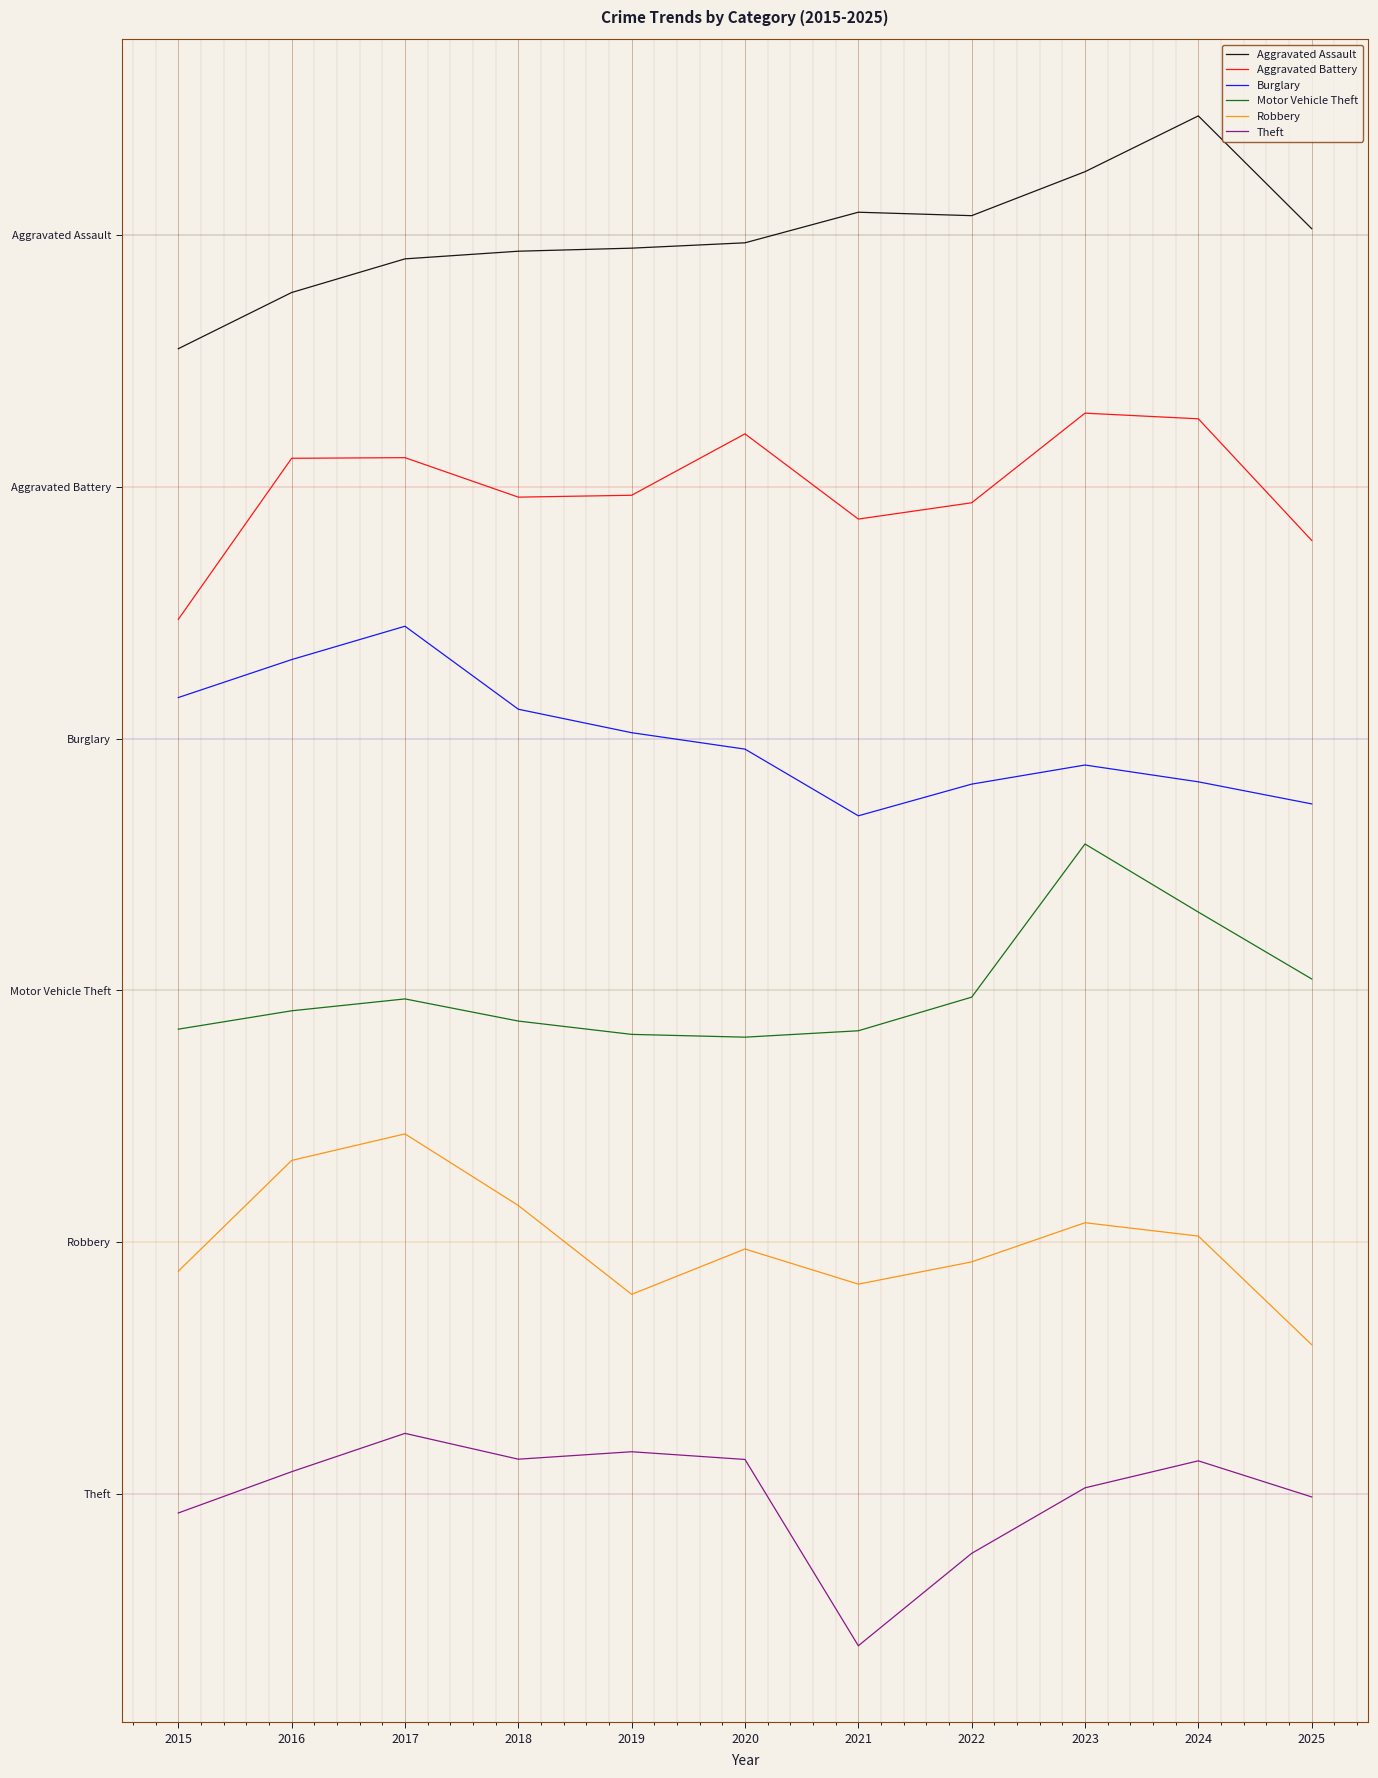

True or false: Motor Vehicle Theft and Theft intersect in this chart.

False